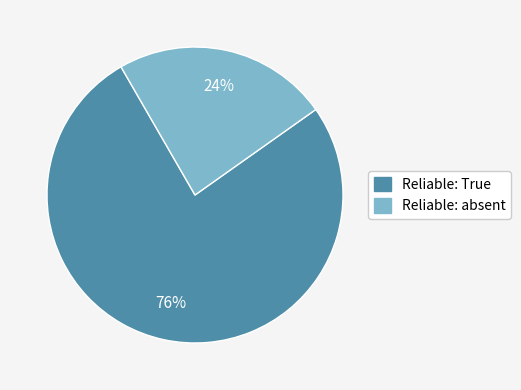

To the nearest percent, what is the average slice percentage?

50%